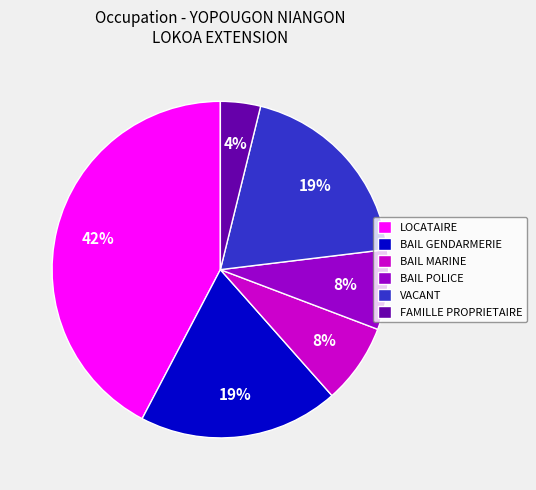

Is the sum of BAIL GENDARMERIE and VACANT greater than half?

No